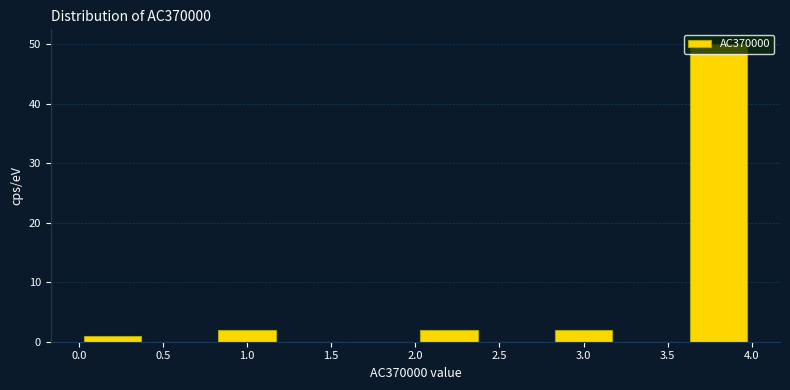

Which range on the x-axis has the tallest bar?

3.6 to 4.0